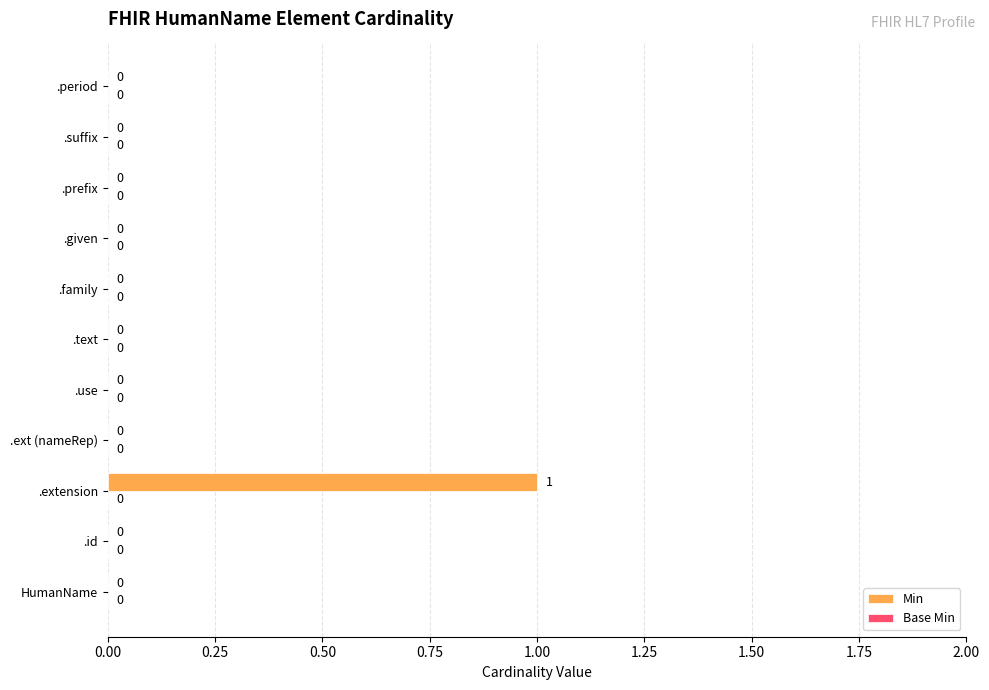

Reading bottom to top, transcribe all the data shown in this chart.

HumanName=0	.id=0	.extension=1	.ext (nameRep)=0	.use=0	.text=0	.family=0	.given=0	.prefix=0	.suffix=0	.period=0